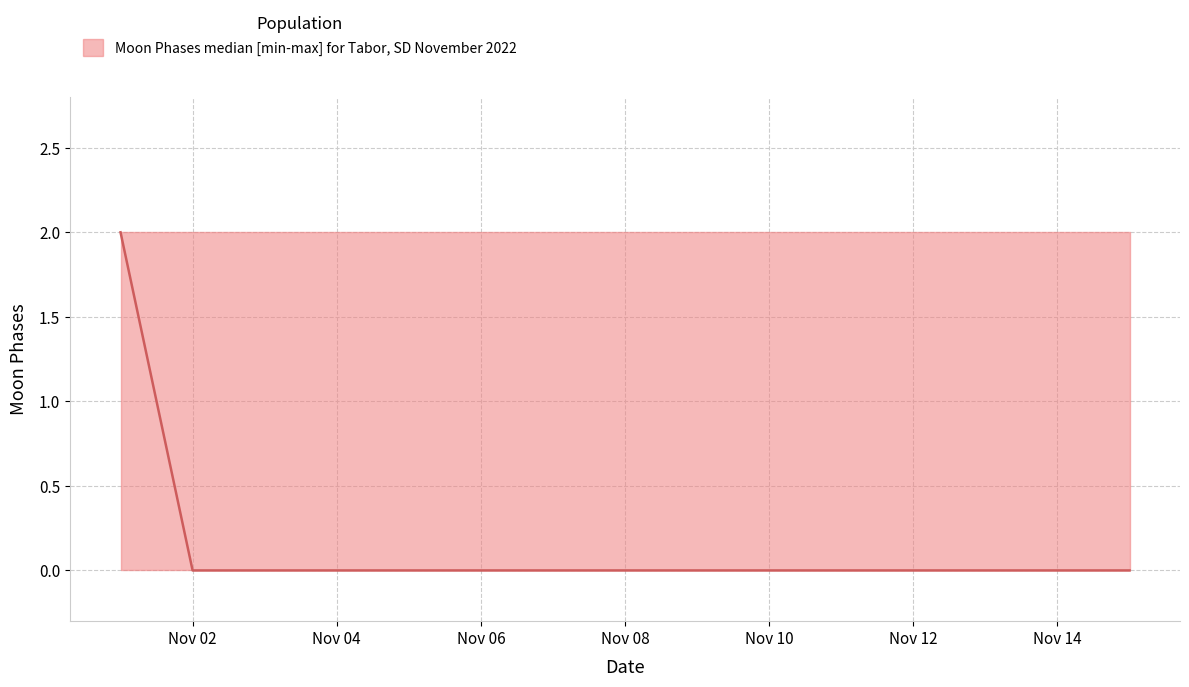

True or false: Moon Phases median and Moon Phases lower cross at least once.

False